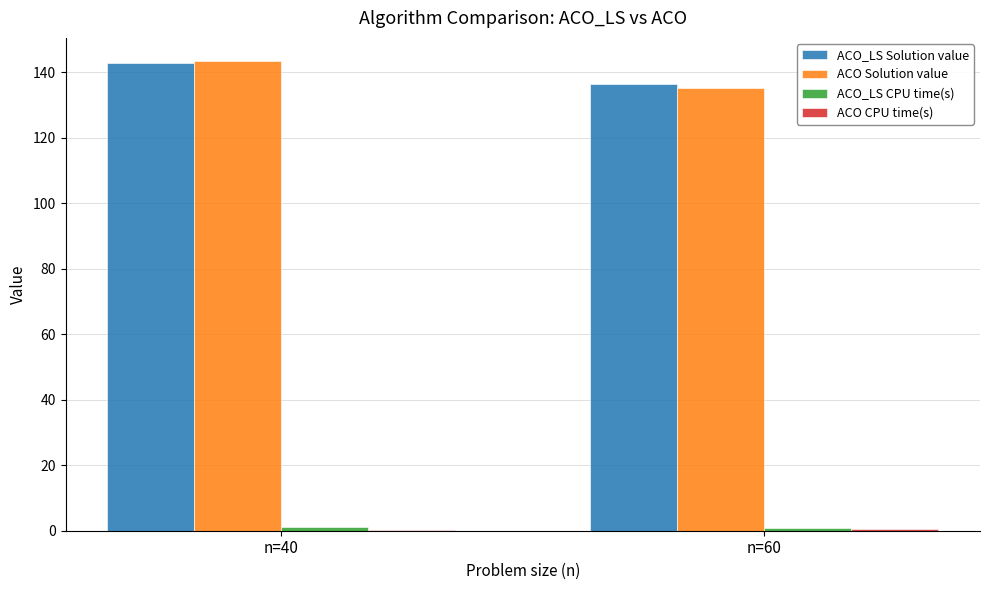

Which category has the highest value in the ACO Solution value series?

n=40